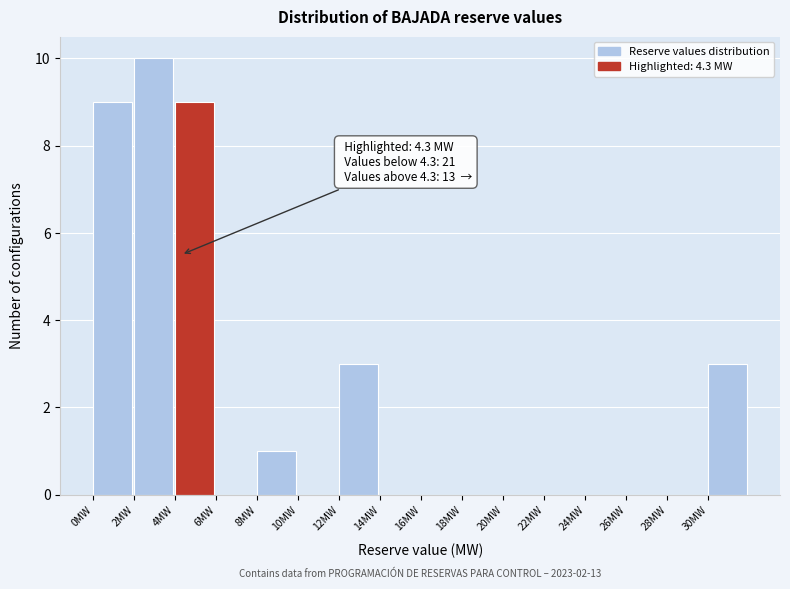

Which range on the x-axis has the tallest bar?

2 to 4